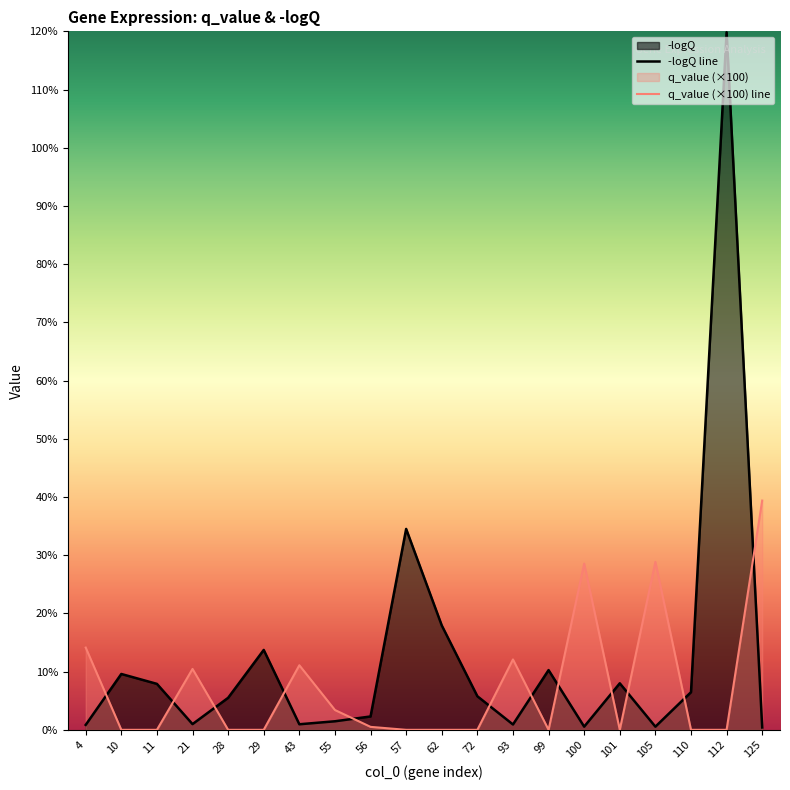

Where is the first local maximum for q_value (×100) line?

21